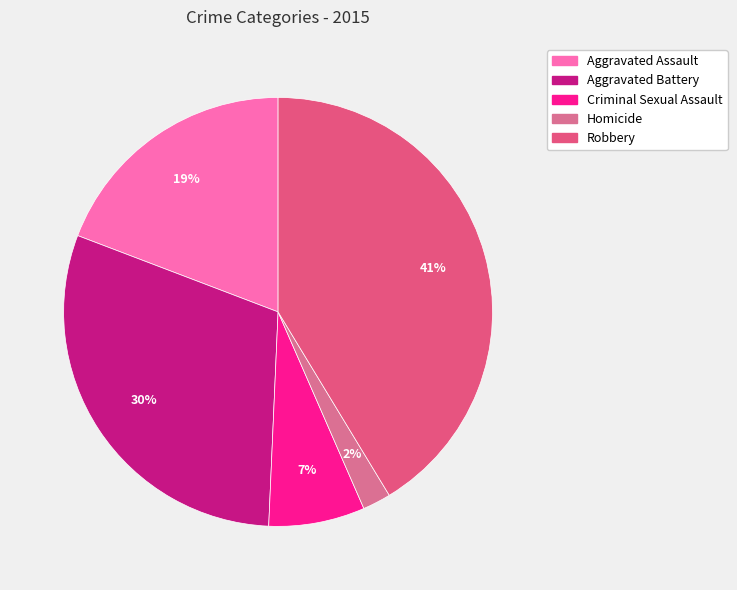

What percentage is NOT represented by Criminal Sexual Assault?

92.8%